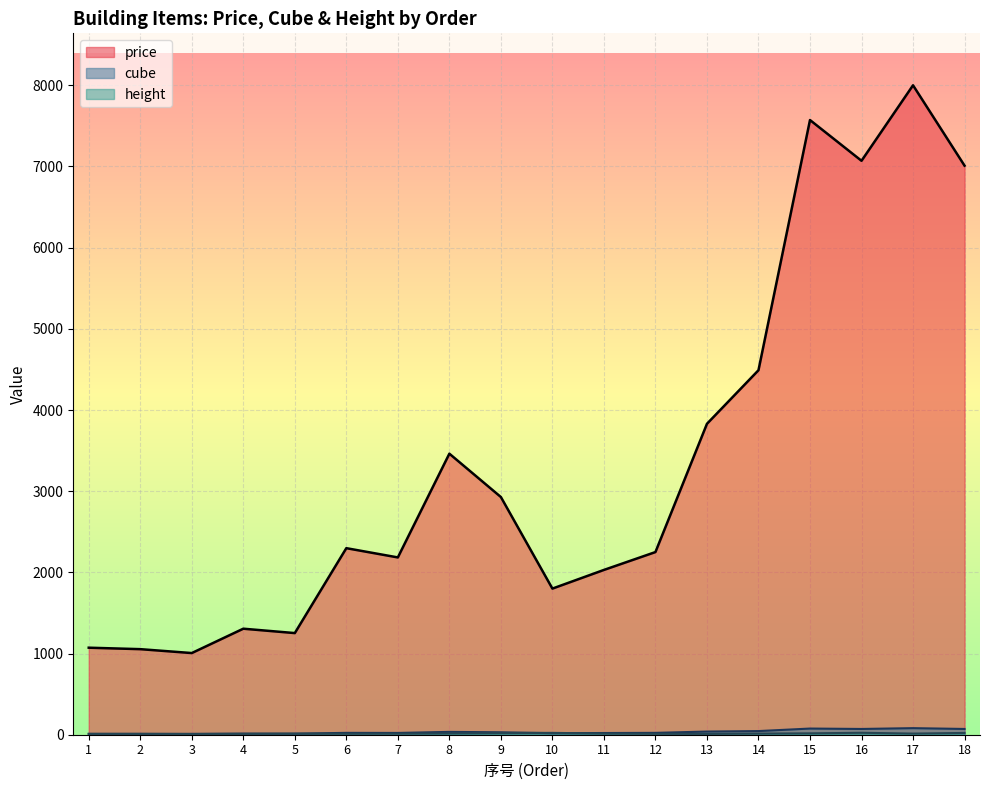

Reading left to right, extract all data points from this chart.

price: 1072	1054	1006	1306	1252	2298	2184	3462	2928	1800	2030	2250	3830	4490	7572	7070	8000	7010
cube: 11	11	11	14	13	23	22	35	30	19	21	23	39	45	76	71	81	71
height: 10	10	8	10	13	12	13	16	20	23	14	11	10	14	17	24	14	22